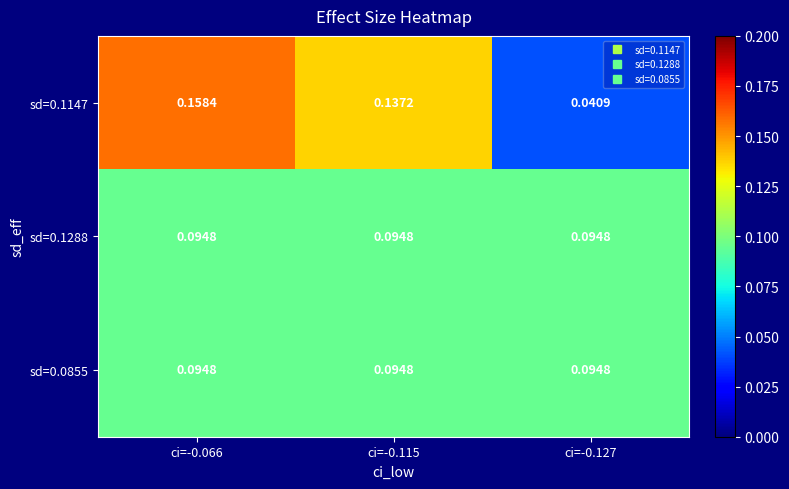

Between ci=-0.115 and ci=-0.127, which series saw the biggest shift?

sd=0.1147